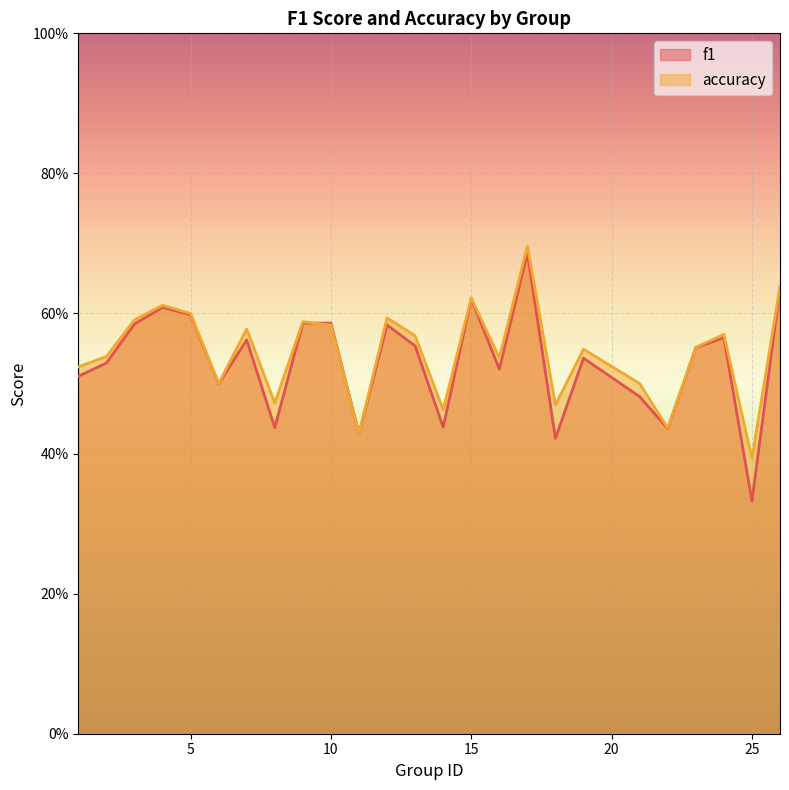

Which category has the highest value across all series?

17